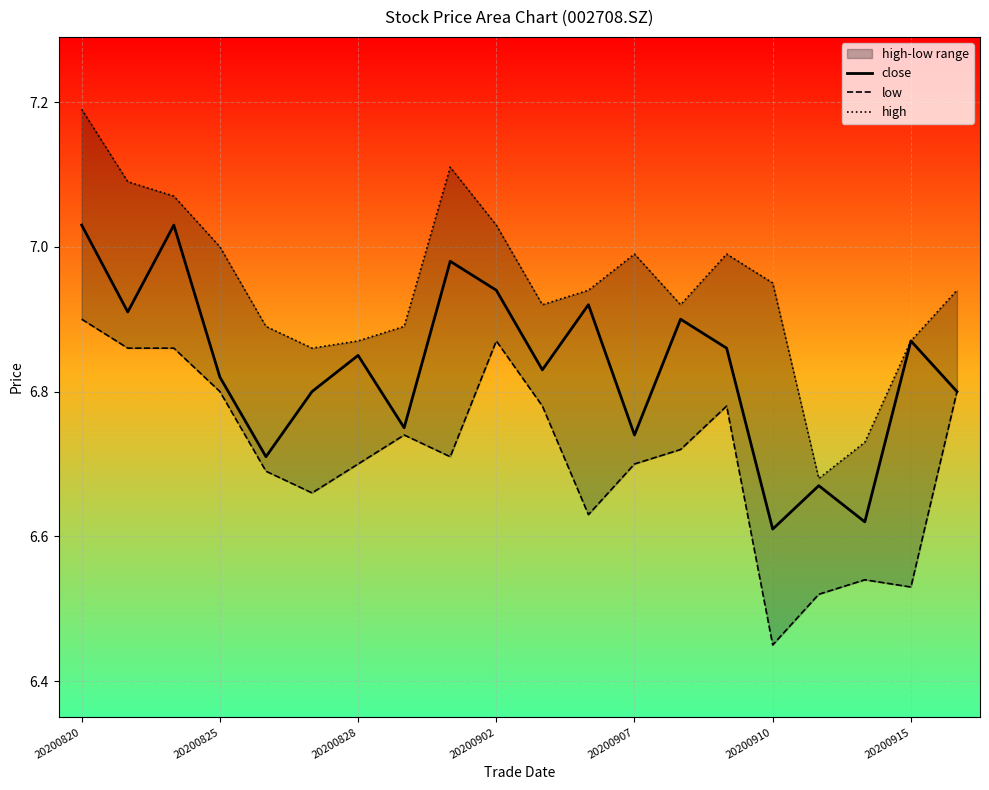

True or false: high and close cross at least once.

False